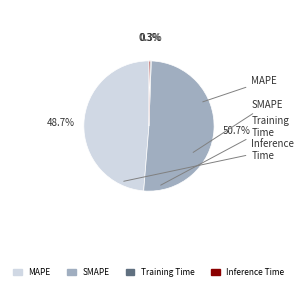

Between MAPE and Training Time, which is larger?

MAPE